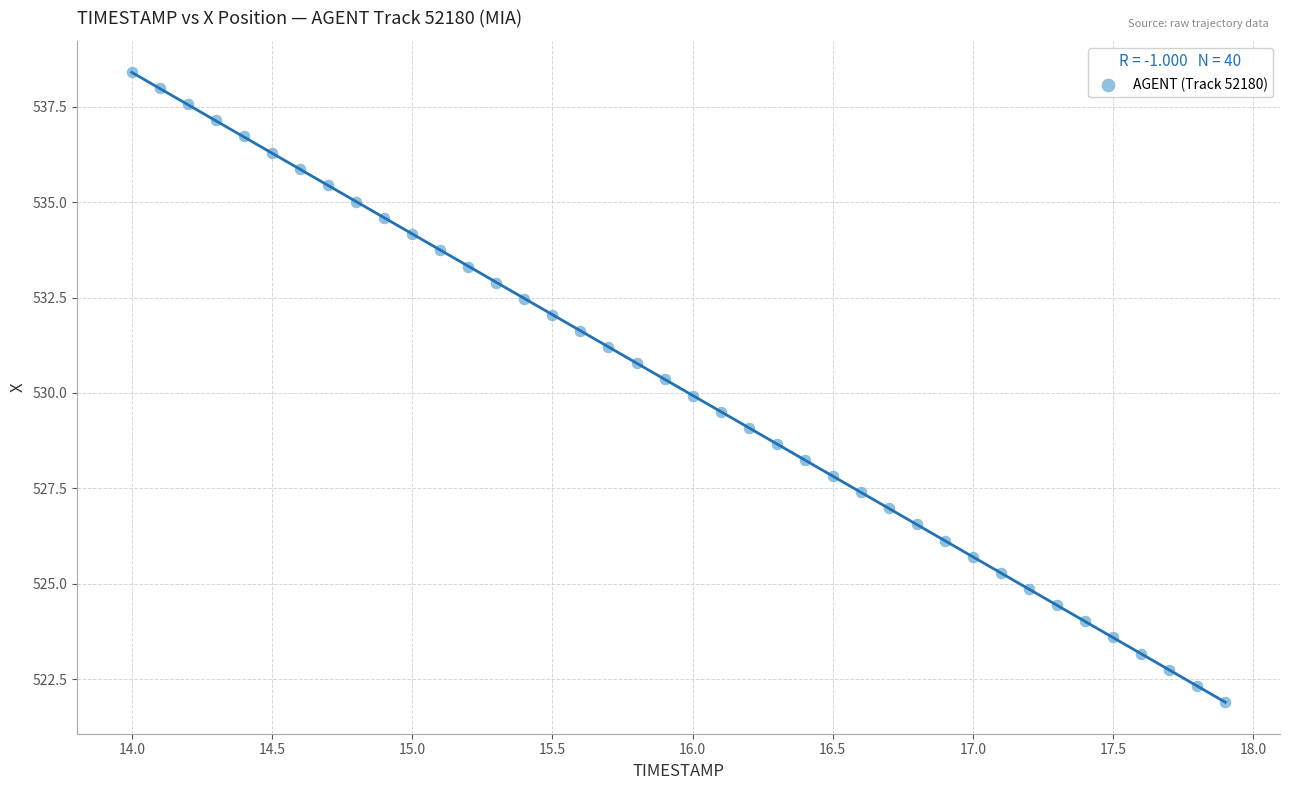

What is the range of X values (max minus min)?

3.9